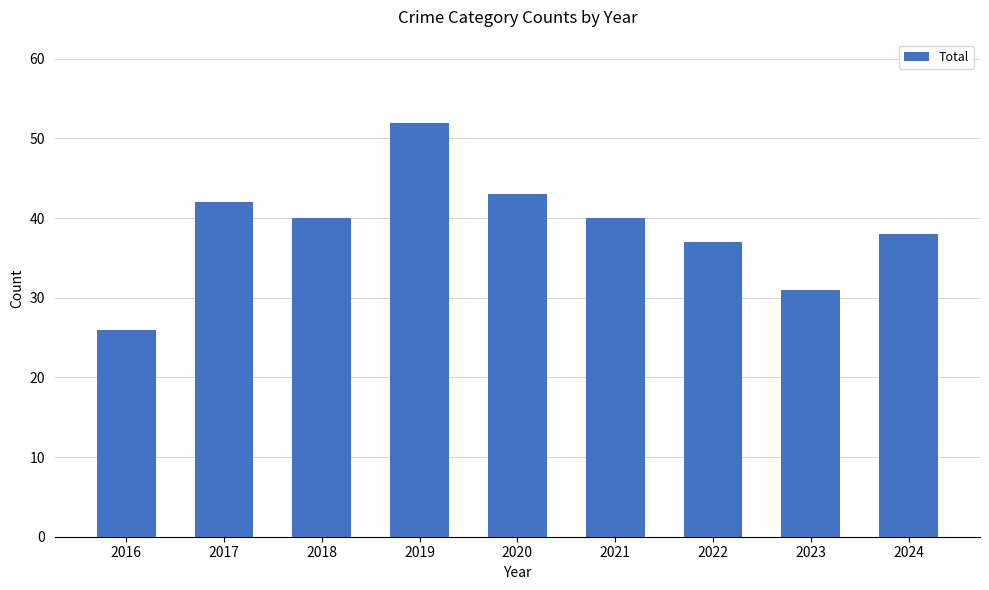

The chart shows a value of 15 at 2023. True or false?

False